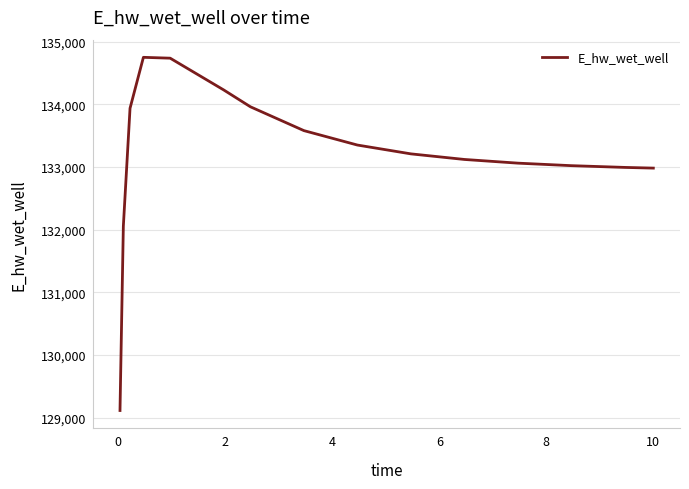

What is the maximum value shown in the chart?

134748.5